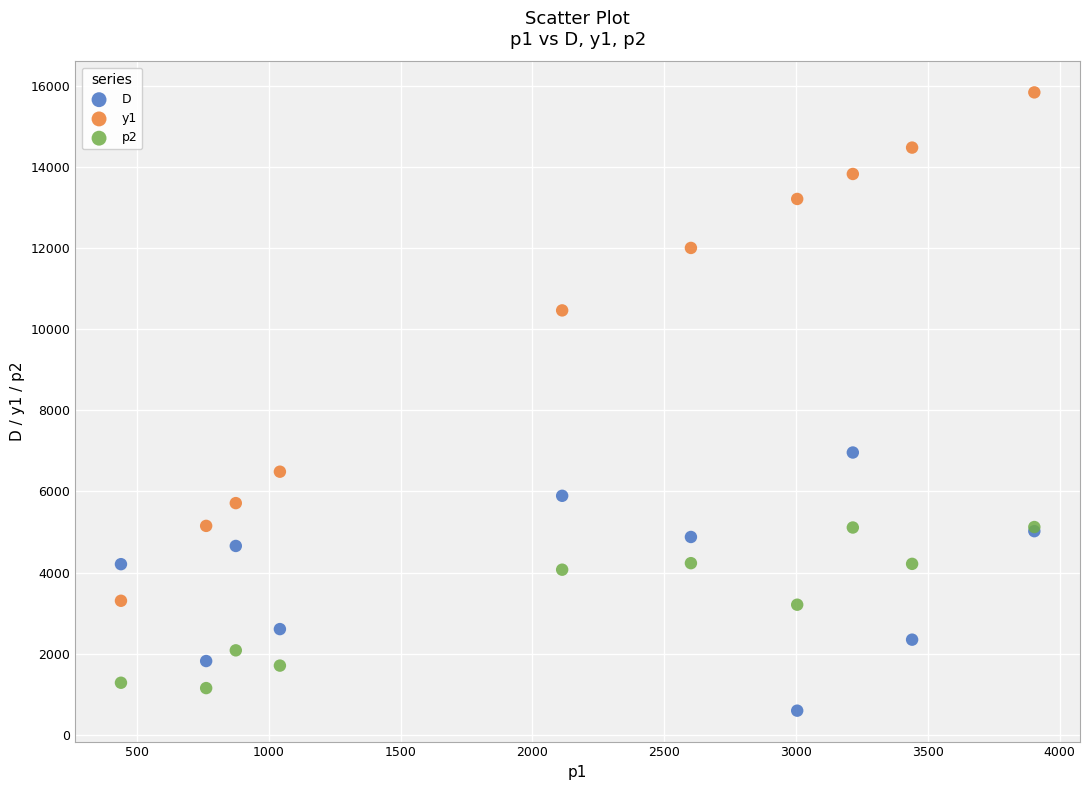

What are all the series names shown in the legend?

D, y1, p2